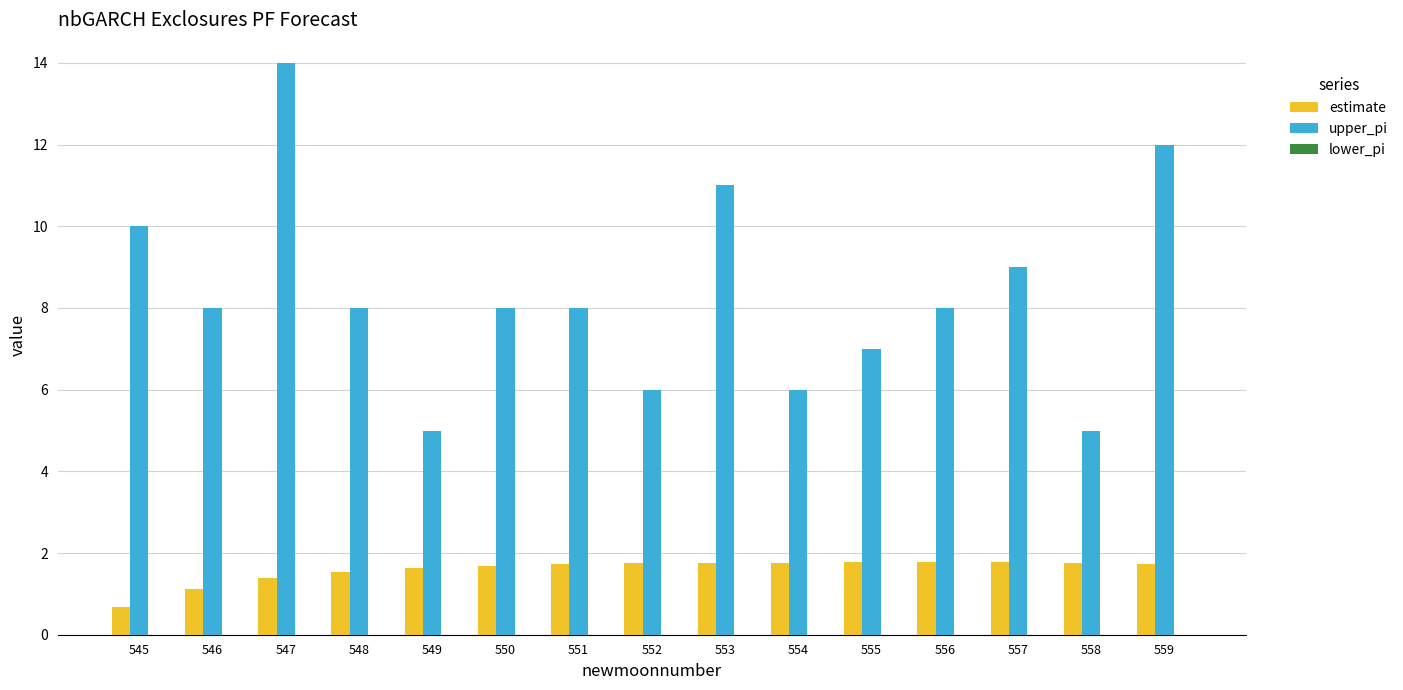

What is the difference between the second highest and second lowest values in the estimate series?

0.7